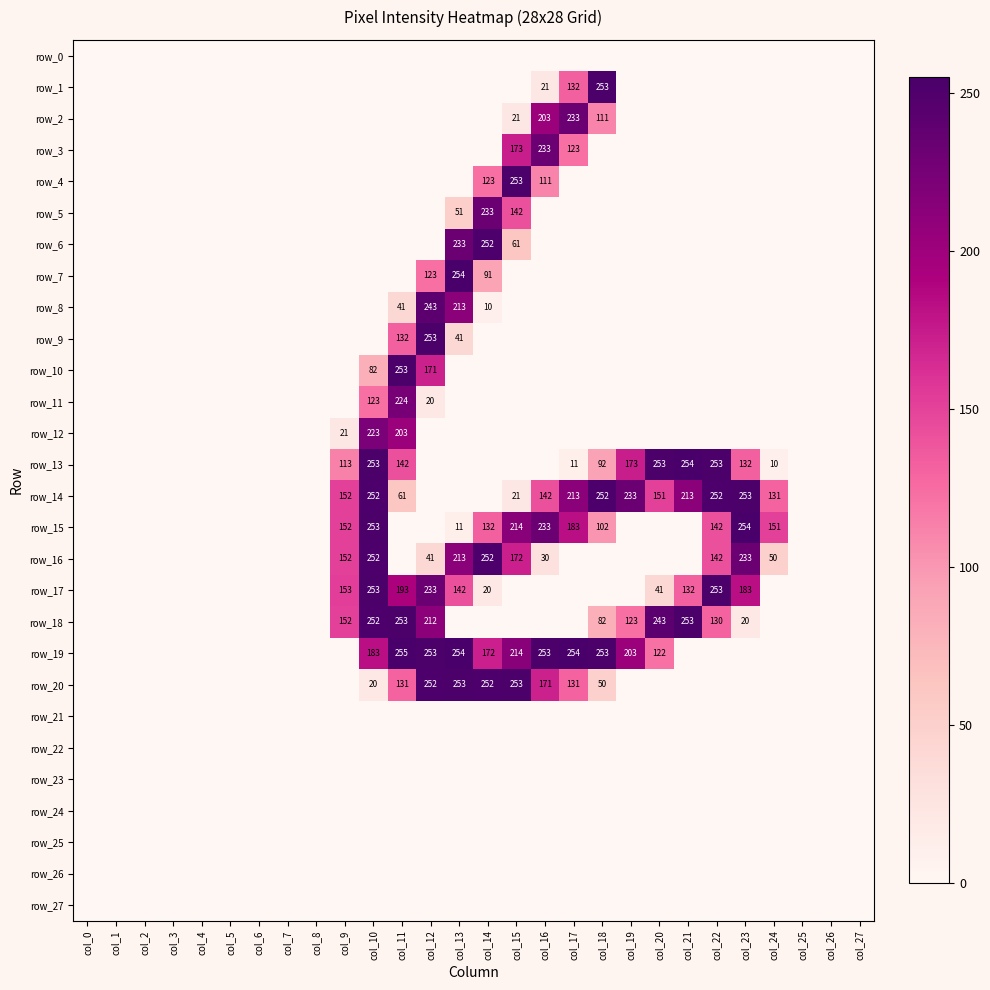

What is the sum of the row_12 values at col_9 and col_5?

21